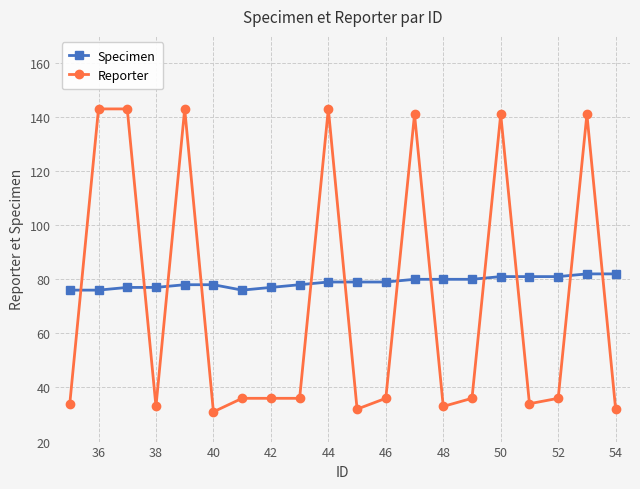

What is the value of the Reporter point at the 17th from the left?

34